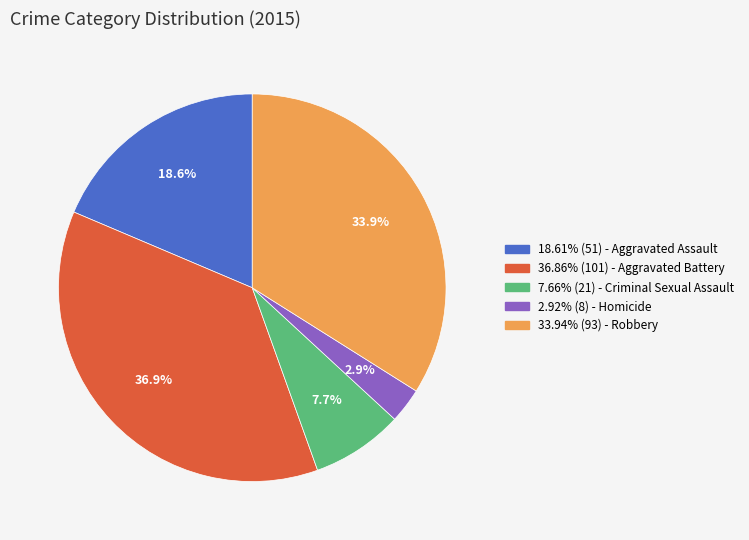

Does 36.86% (101) - Aggravated Battery represent more than half of the total?

No